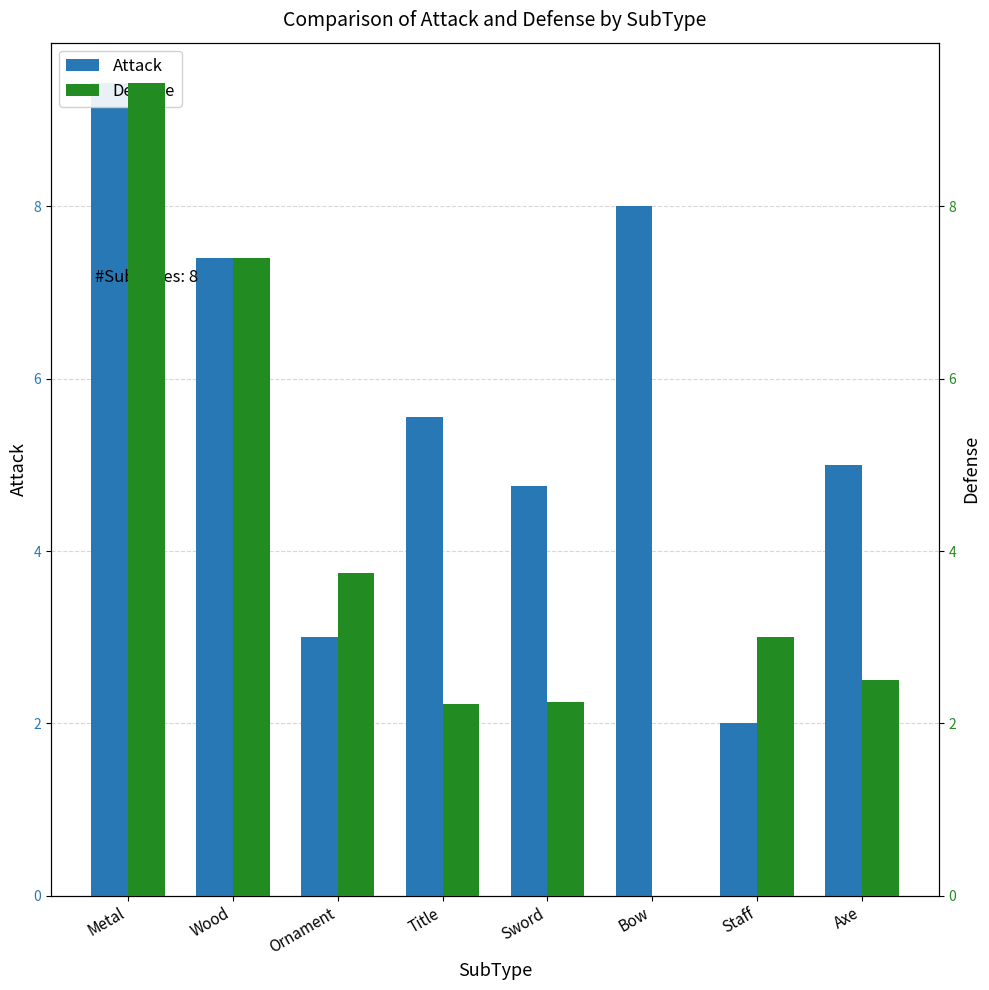

Are the bars horizontal?

No